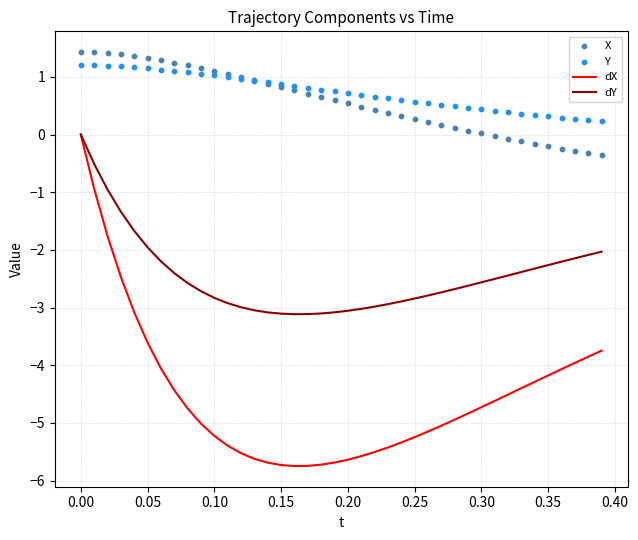

What is the lowest value of the dY series?

-3.1